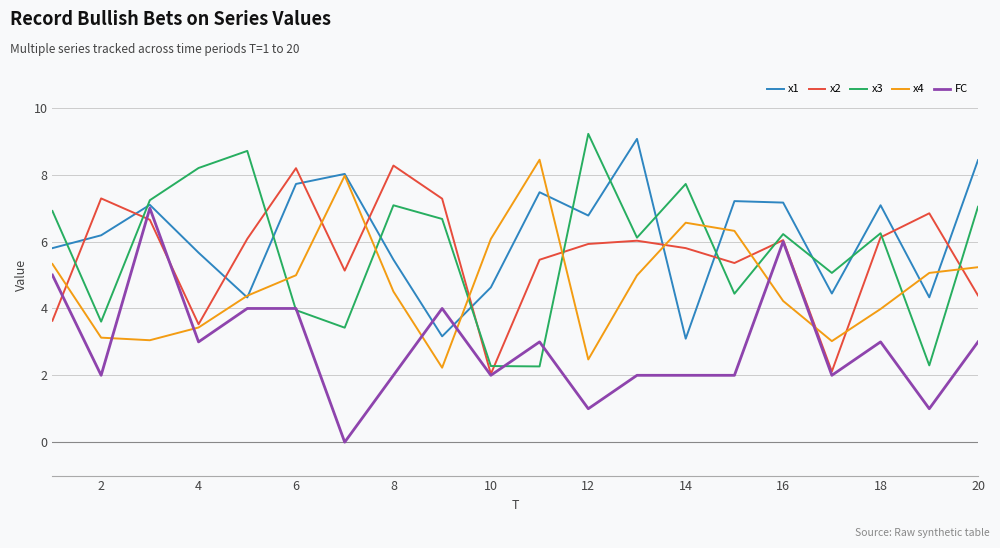

What is the maximum value for x3?

9.2